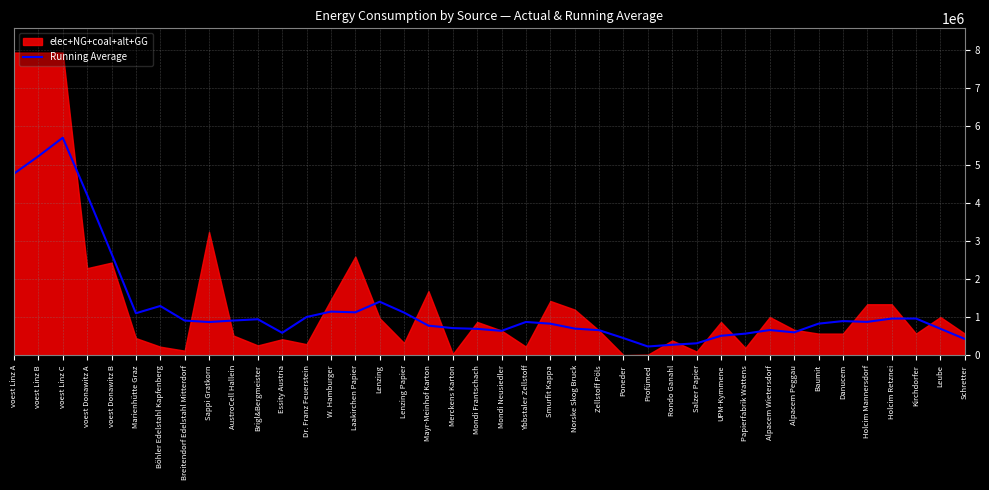

What is the change in value from Alpacem Peggau to Holcim Retznei?

+362492.1